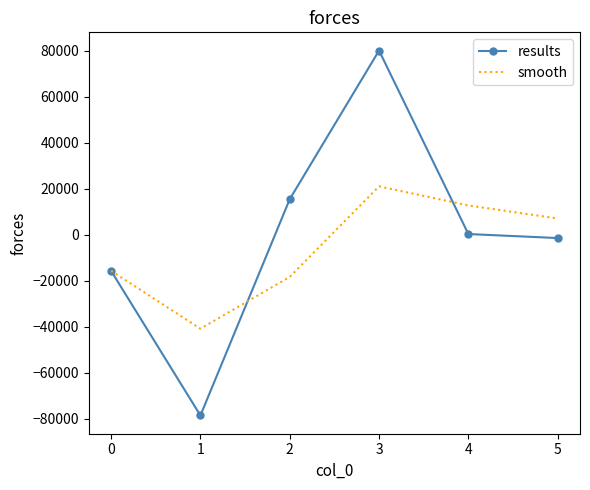

What is the approximate value of results at 4?

291.0